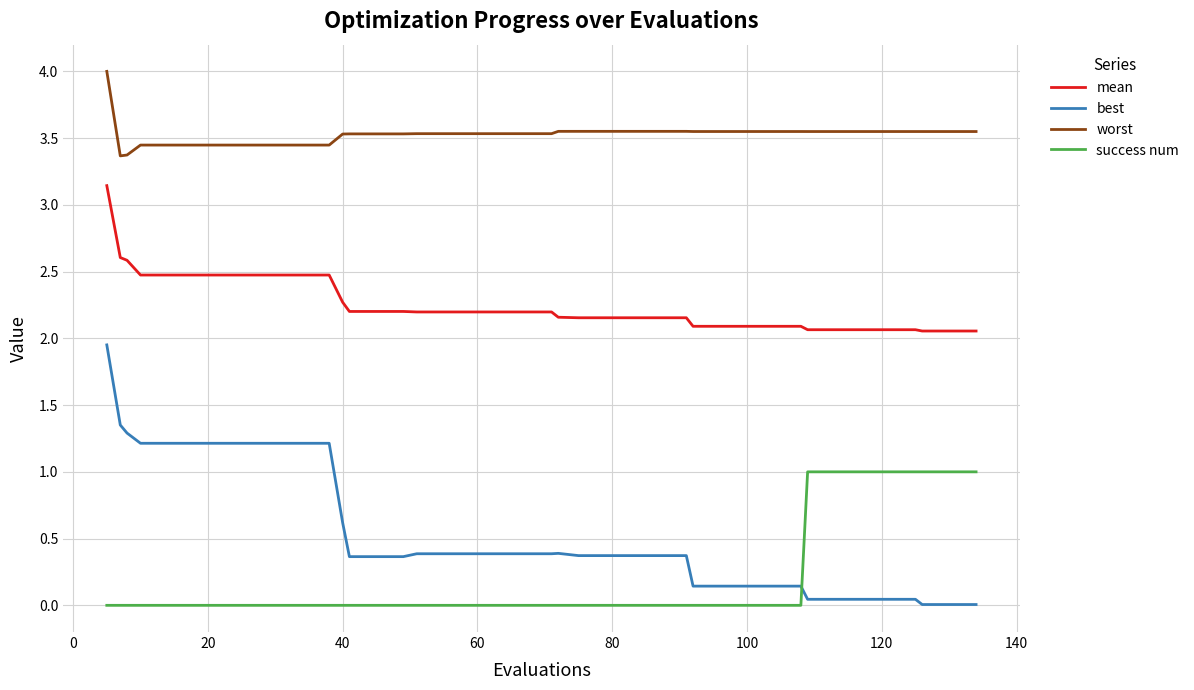

True or false: worst and mean cross at least once.

False